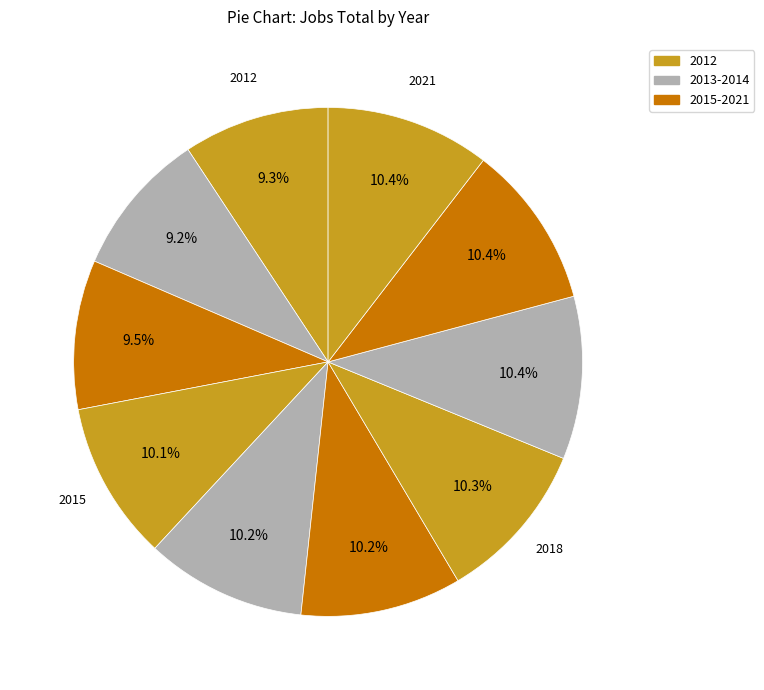

To the nearest percent, what is the average slice percentage?

10%